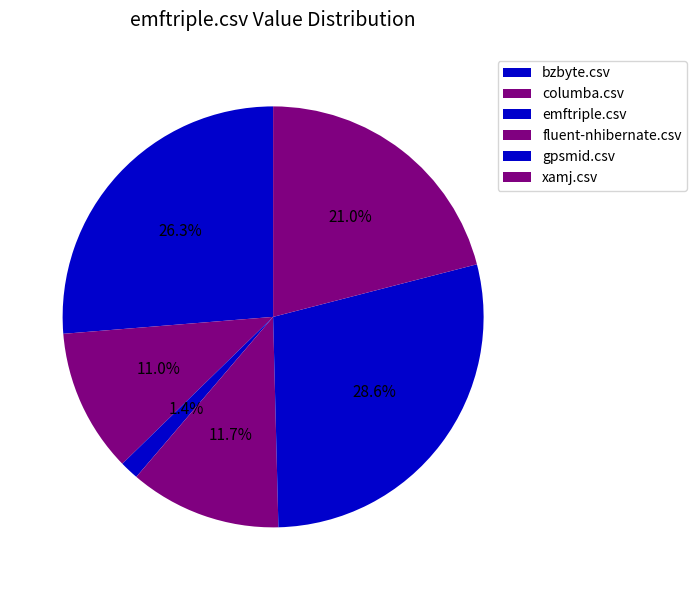

What portion of the pie excludes gpsmid.csv?

71.4%